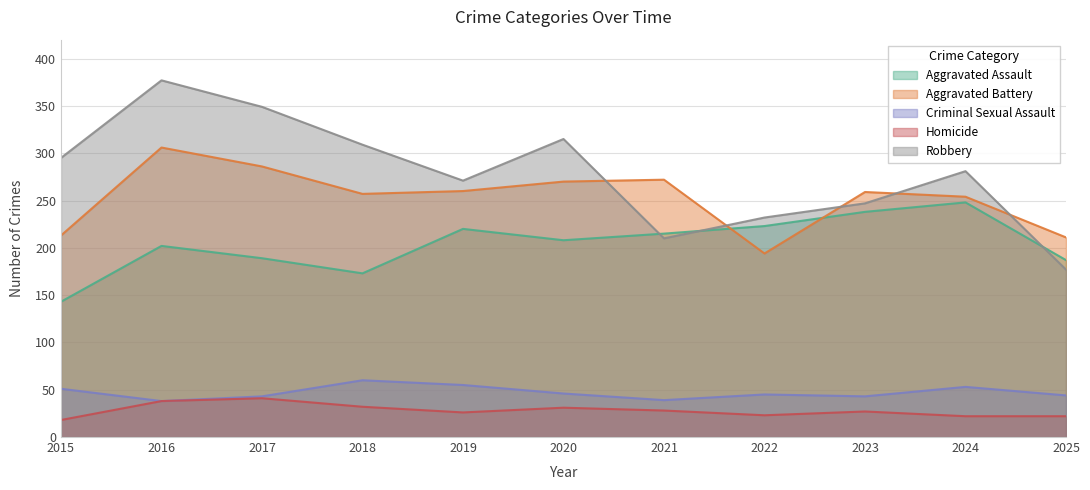

Reading left to right, what are all the values shown in this chart?

Aggravated Assault: 143	202	189	173	220	208	215	223	238	248	187
Aggravated Battery: 213	306	286	257	260	270	272	194	259	254	211
Criminal Sexual Assault: 51	38	43	60	55	46	39	45	43	53	44
Homicide: 18	38	41	32	26	31	28	23	27	22	22
Robbery: 295	377	349	309	271	315	210	232	247	281	177